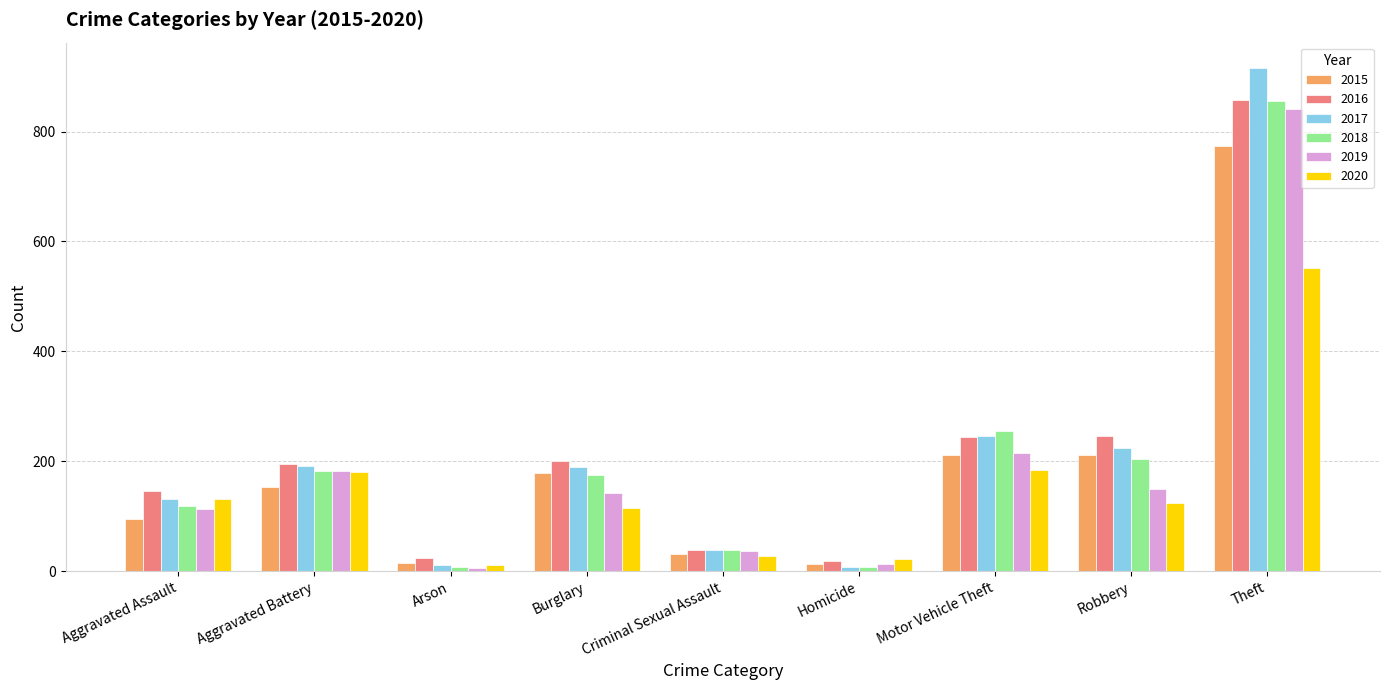

Which series has the largest range (max minus min)?

2017